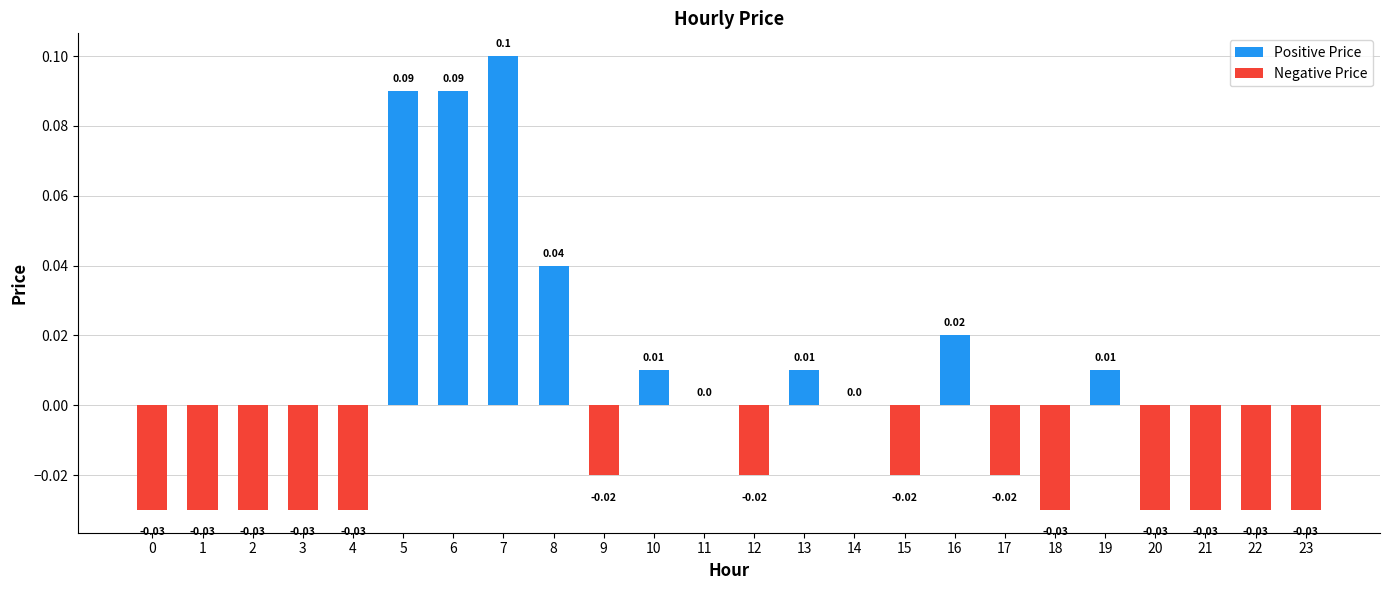

Are the bars horizontal?

No